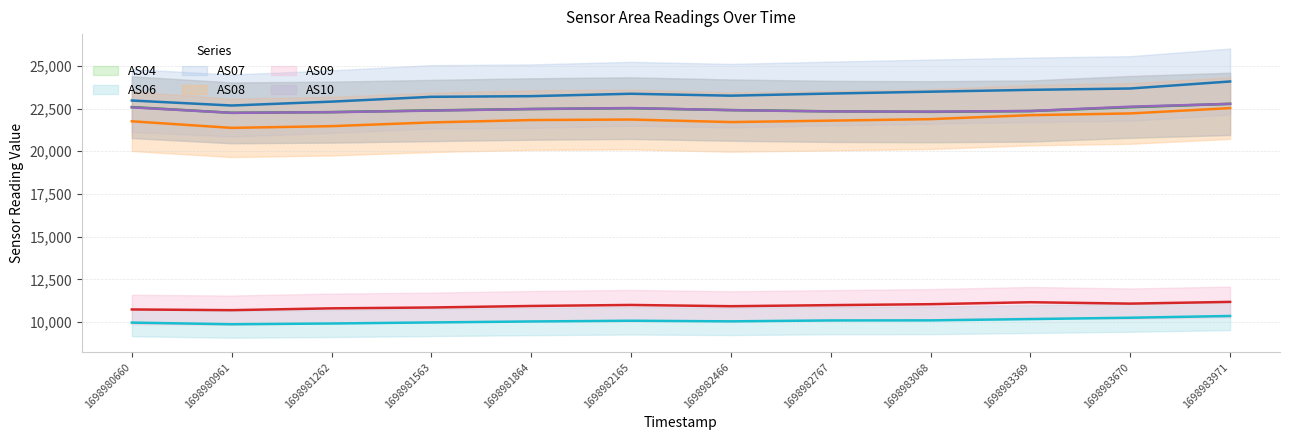

What is the value of the AS04 line point at the 9th from the left?

22303